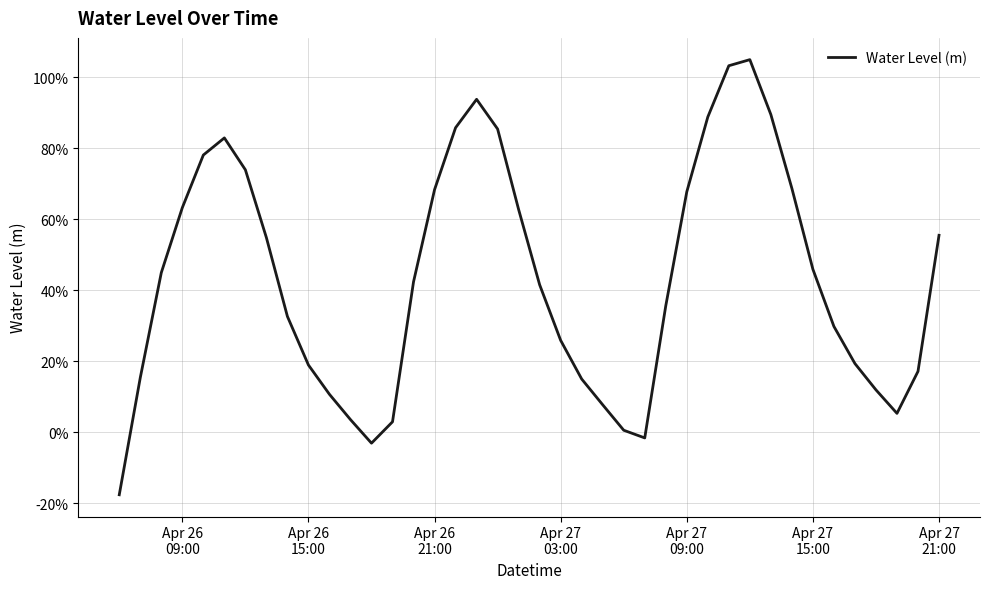

What is the difference between the maximum and minimum values?

1.2